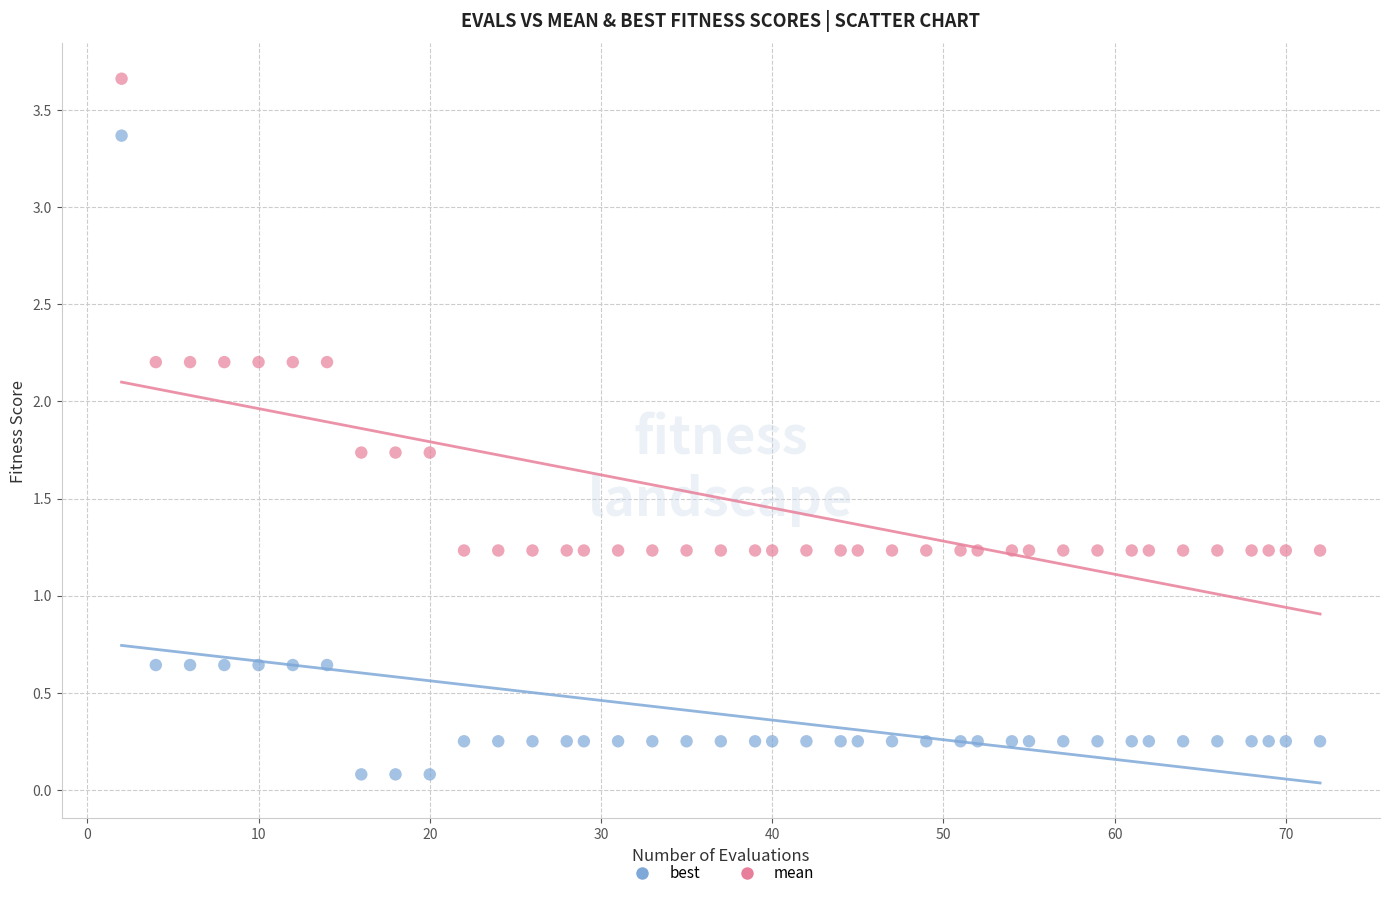

What is the X range (max minus min) for the scatter plot?

70.0